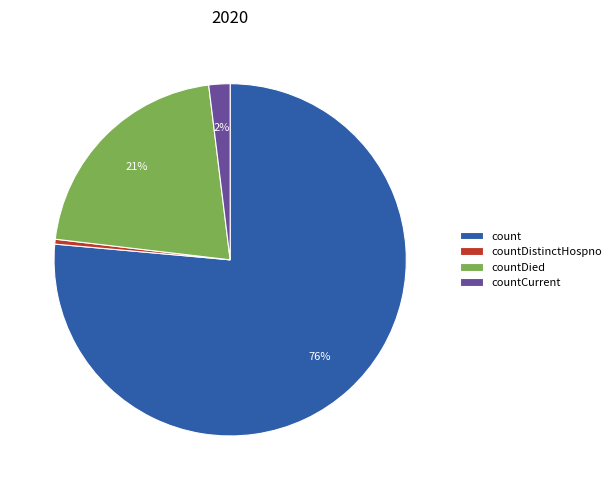

Count the number of slices in the pie.

4